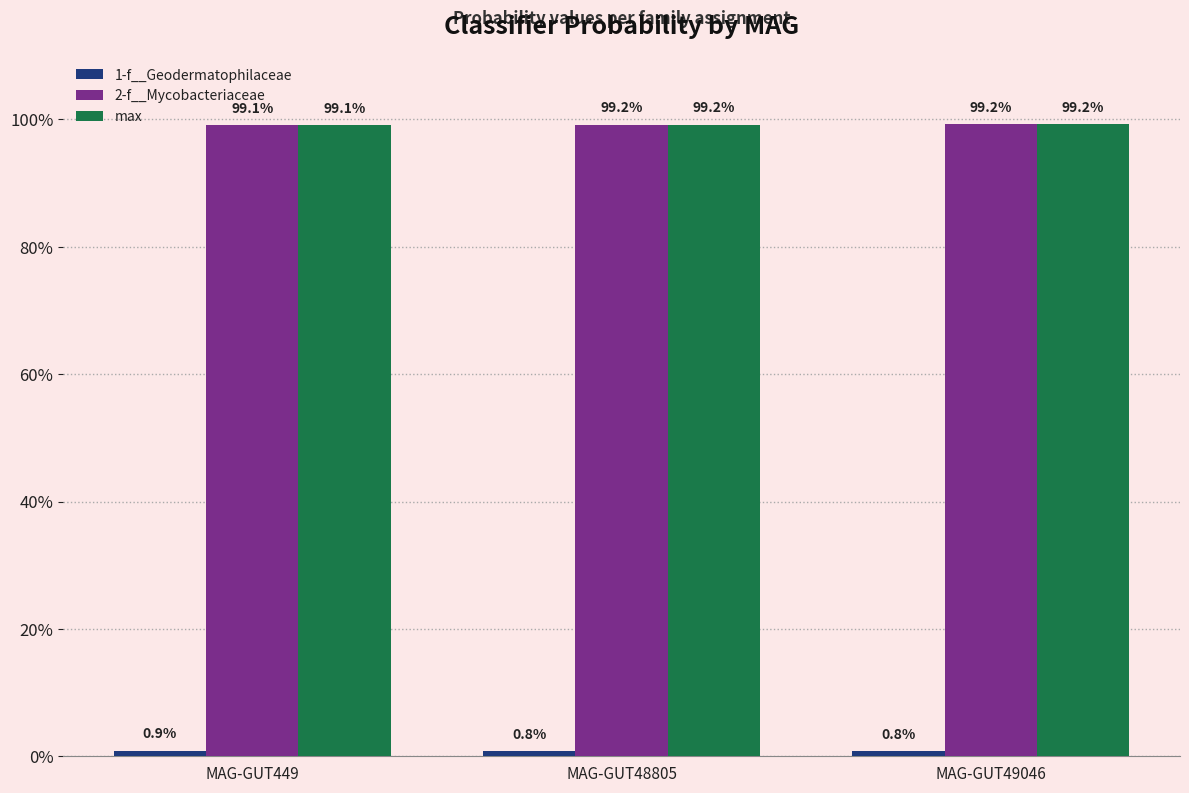

Between MAG-GUT449 and MAG-GUT49046, which series saw the biggest shift?

1-f__Geodermatophilaceae